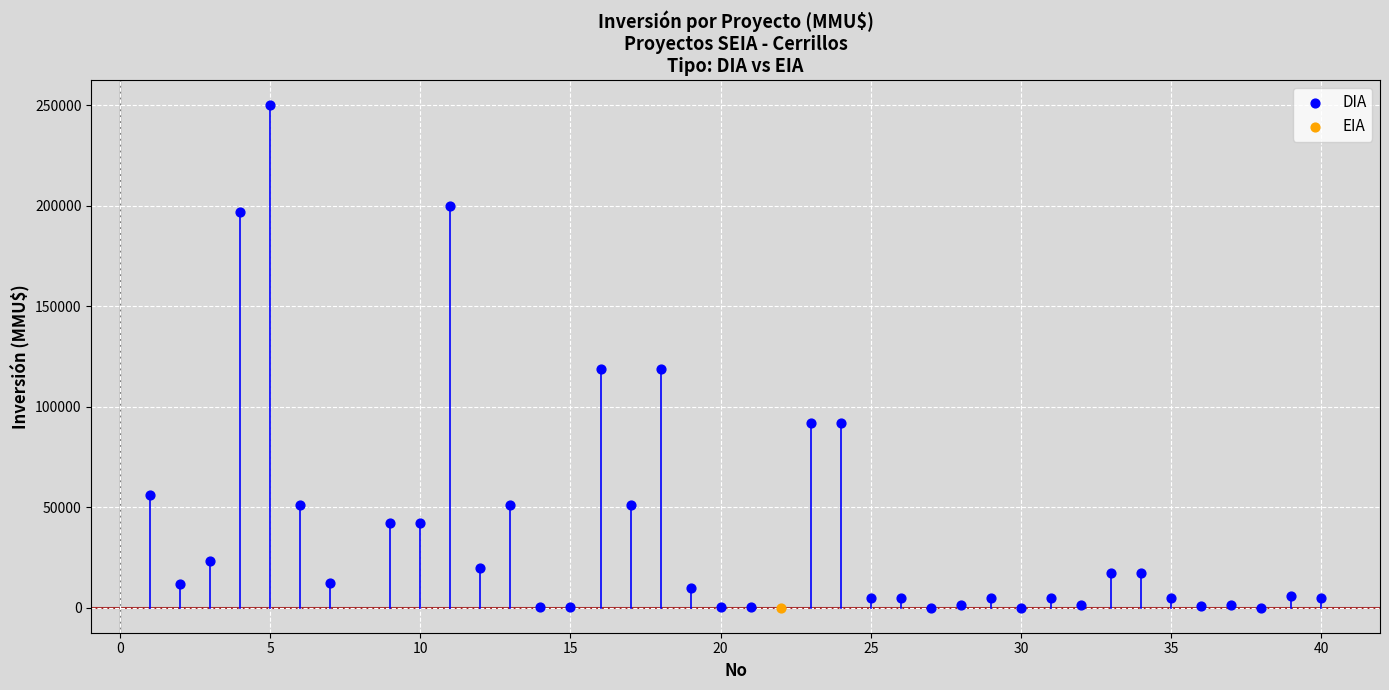

What are all the series names shown in the legend?

DIA, EIA